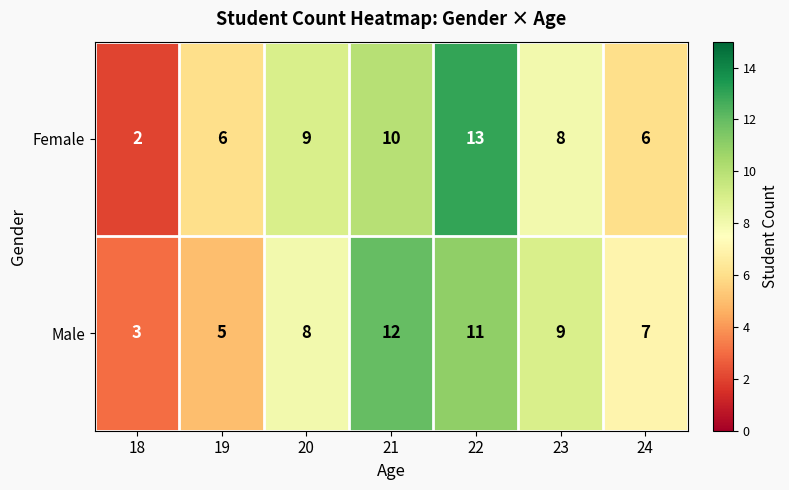

At which category is the sum across all series the highest?

22